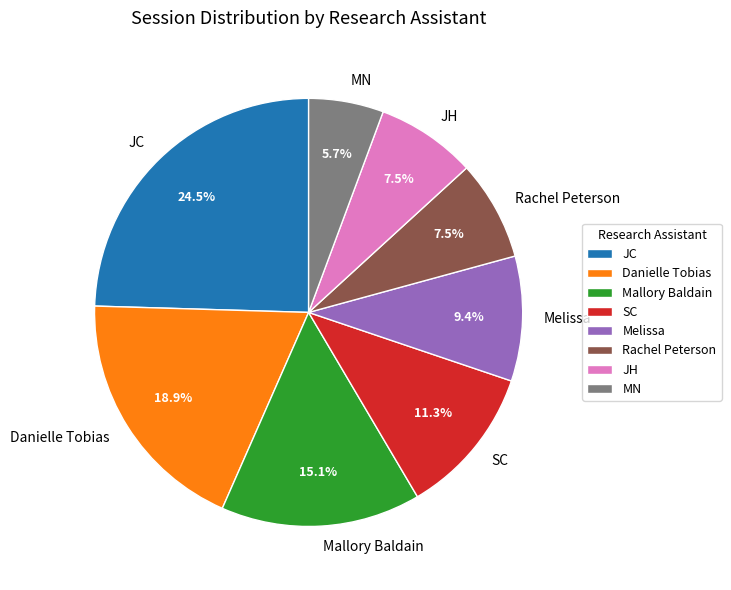

What is the largest slice in the pie chart?

JC